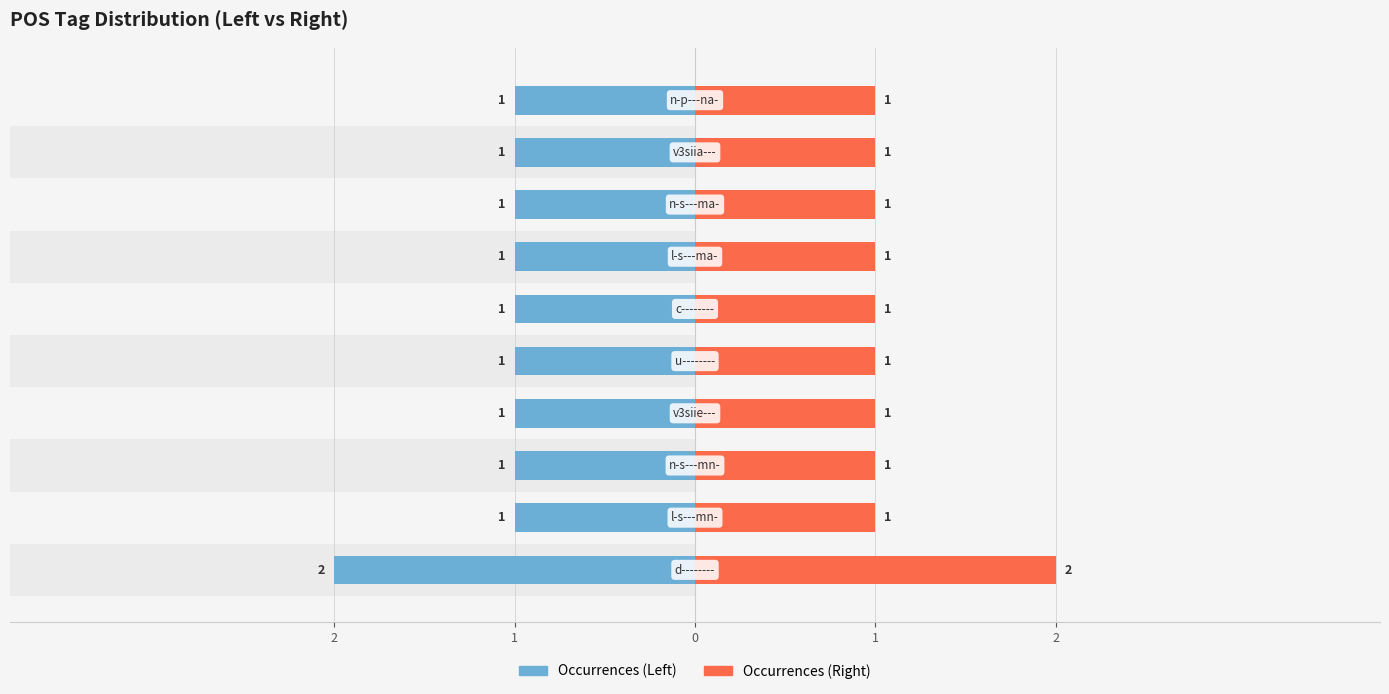

What is the average value of the Count_right series?

1